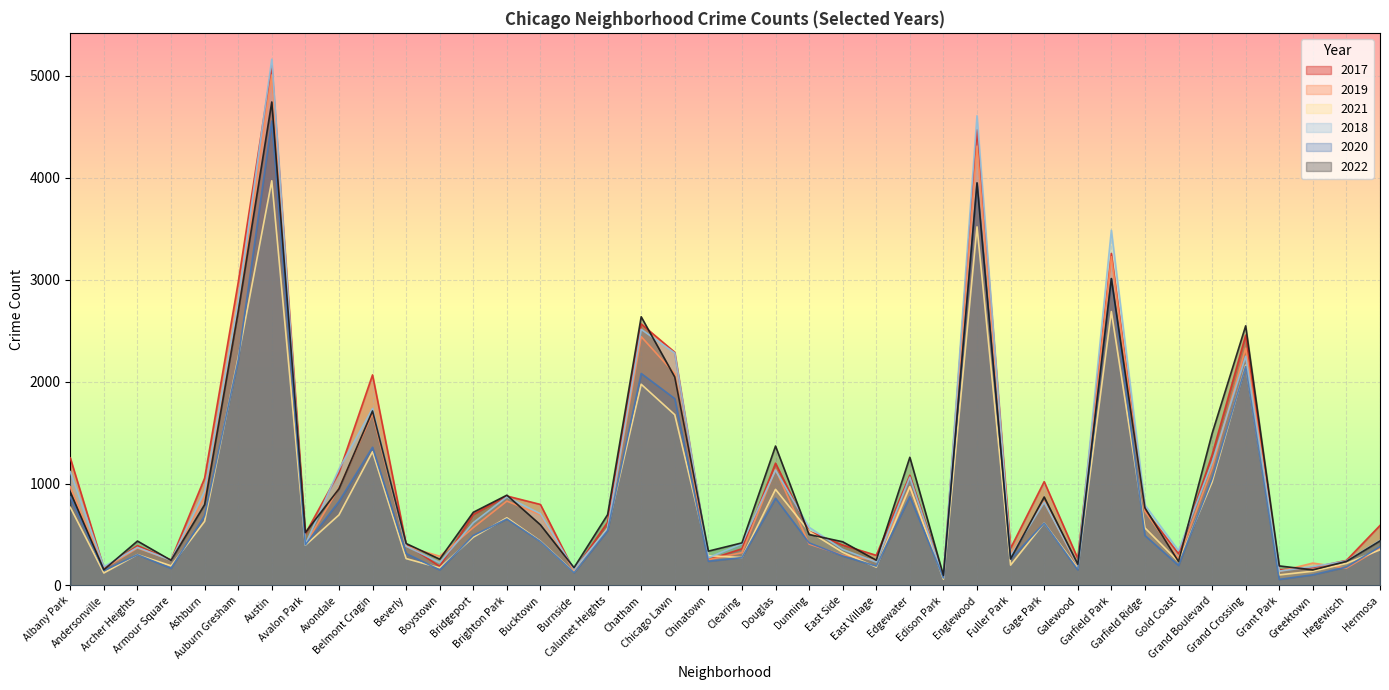

What is the difference between the second highest and second lowest values in the 2020 series?

3870